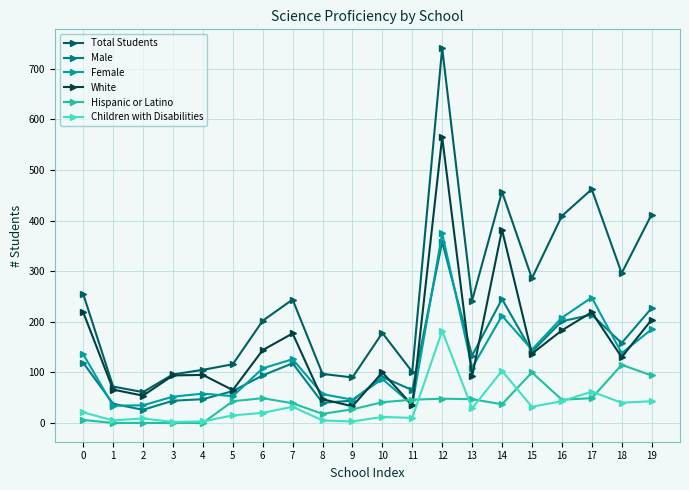

What is the maximum value for Male?

358